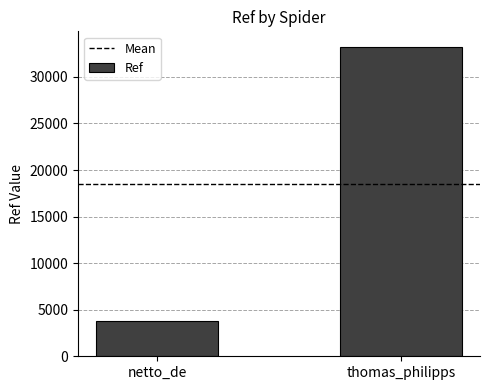

What position from the left is thomas_philipps?

2